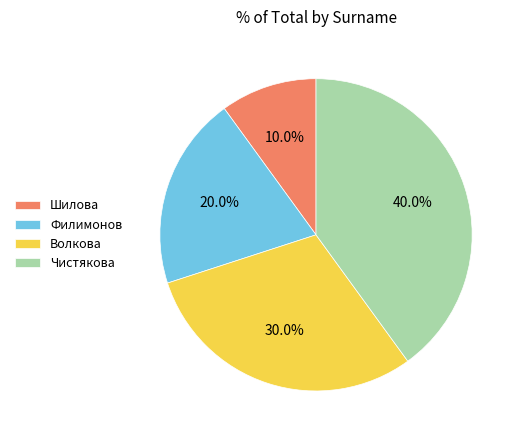

To the nearest percent, what is the difference between the largest and smallest slice percentages?

30%